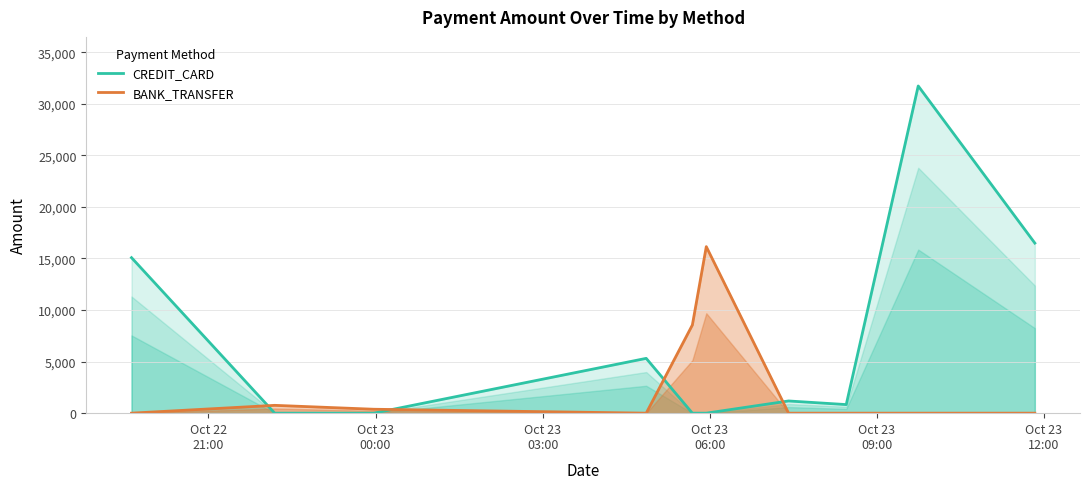

True or false: CREDIT_CARD and BANK_TRANSFER cross at least once.

True